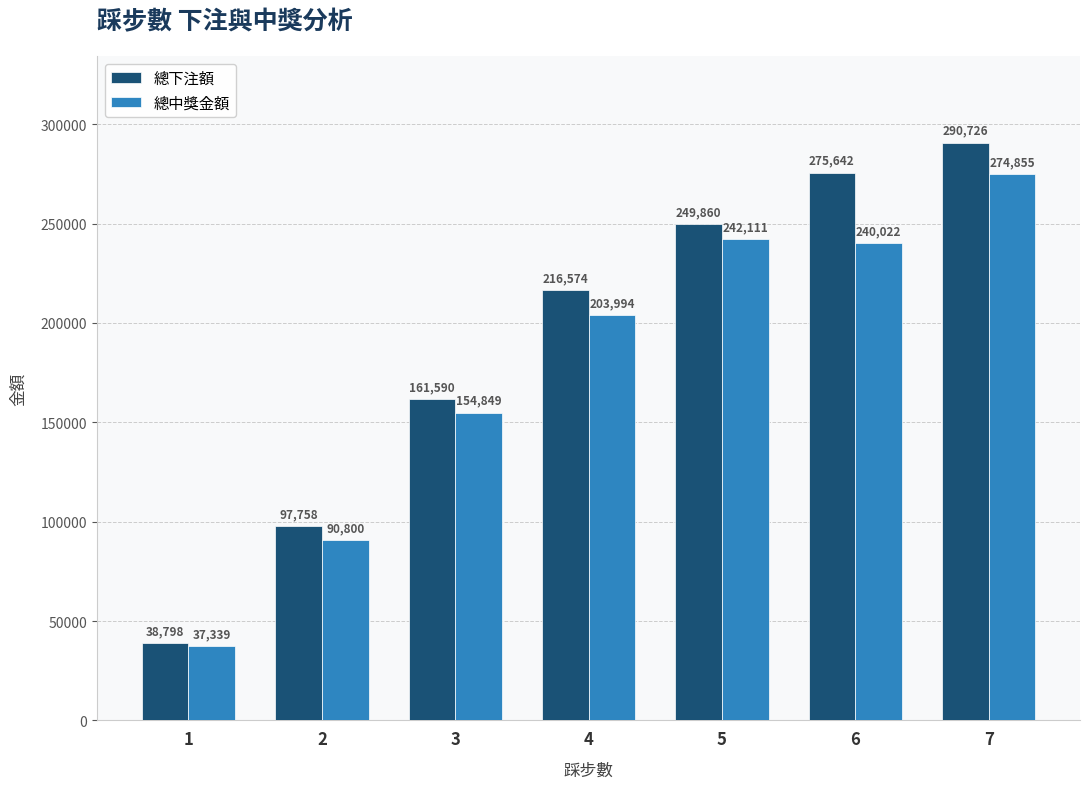

What is the sum of all 總下注額 values?

1330948.0